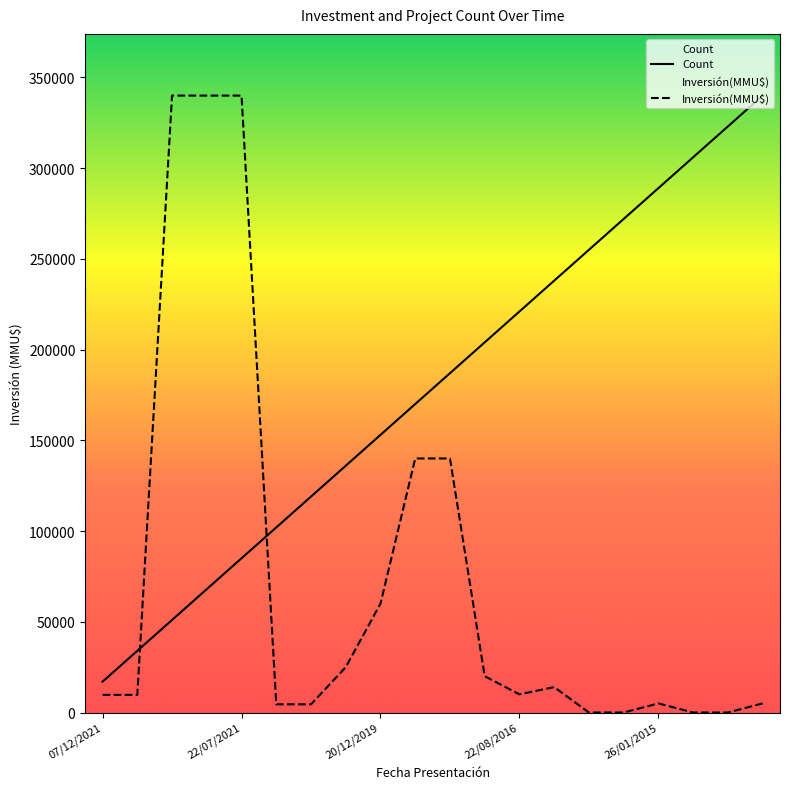

Where is Count nearest to the value 178500?

03/06/2019